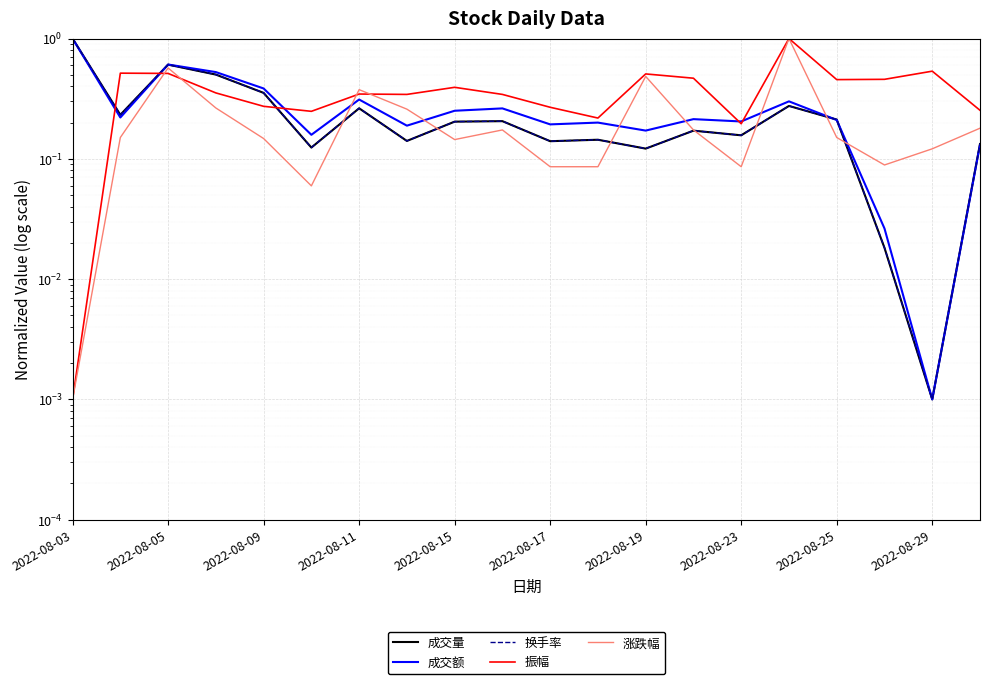

Which series ends up on top after the final intersection of 成交额 and 换手率?

成交额